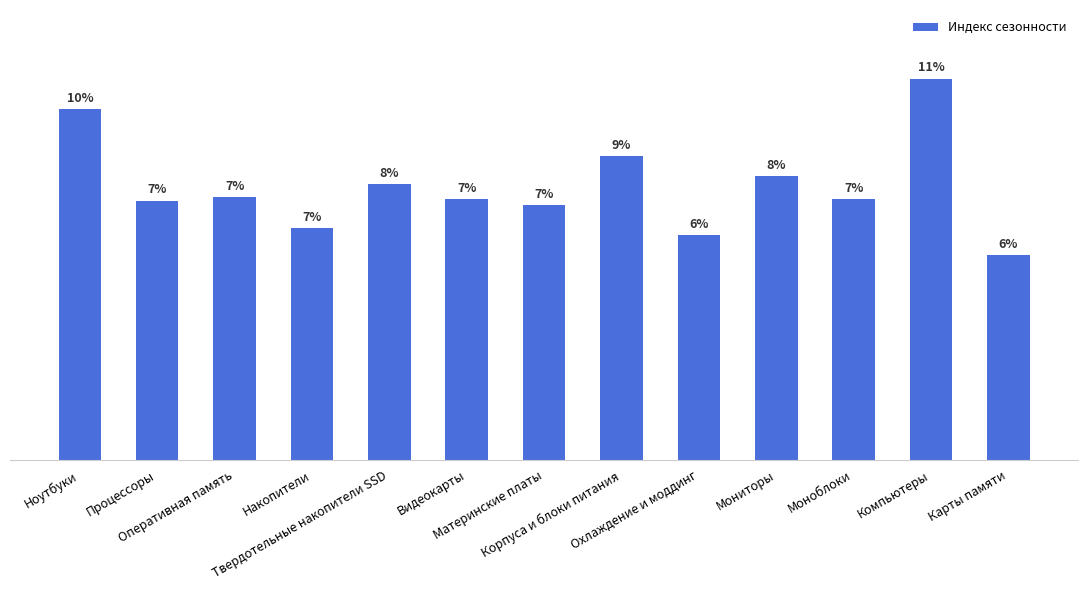

What is the minimum value shown in the chart?

0.1